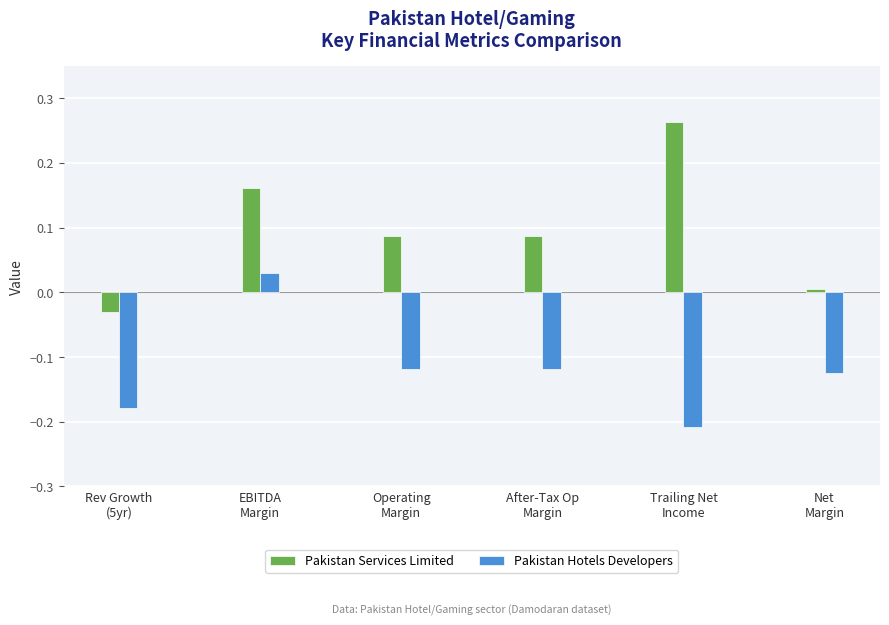

Rank the series by their average value, from highest to lowest.

Pakistan Services Limited, Pakistan Hotels Developers